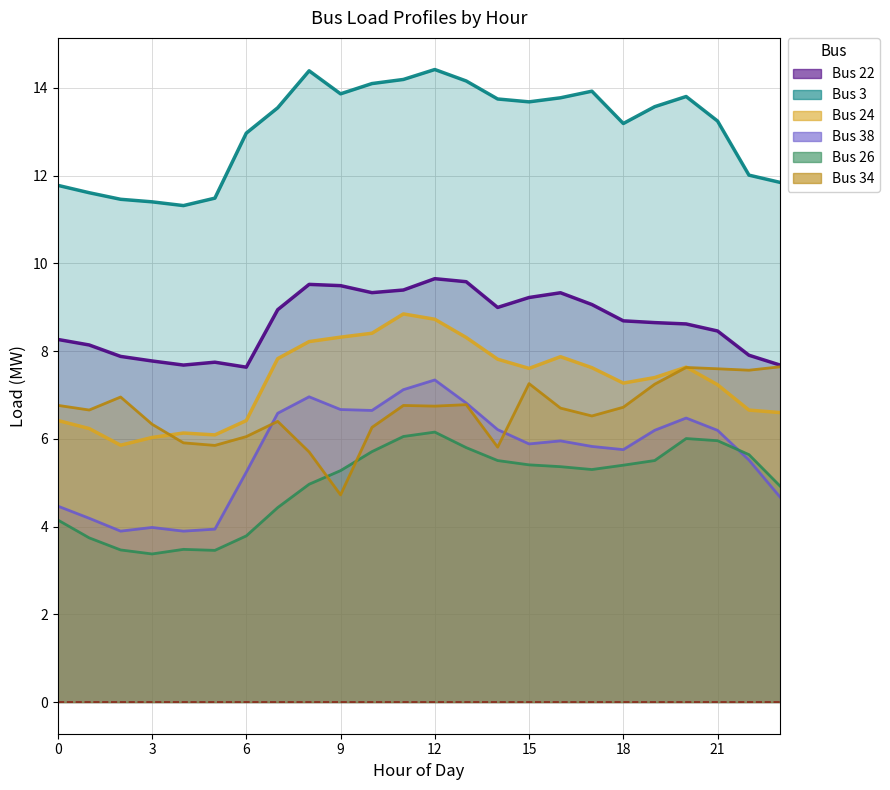

Where is the first local minimum for Bus 26?

3